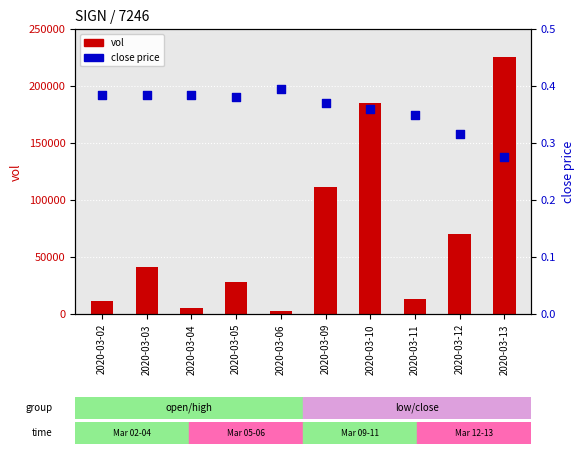

Which series contains the highest Y value?

vol